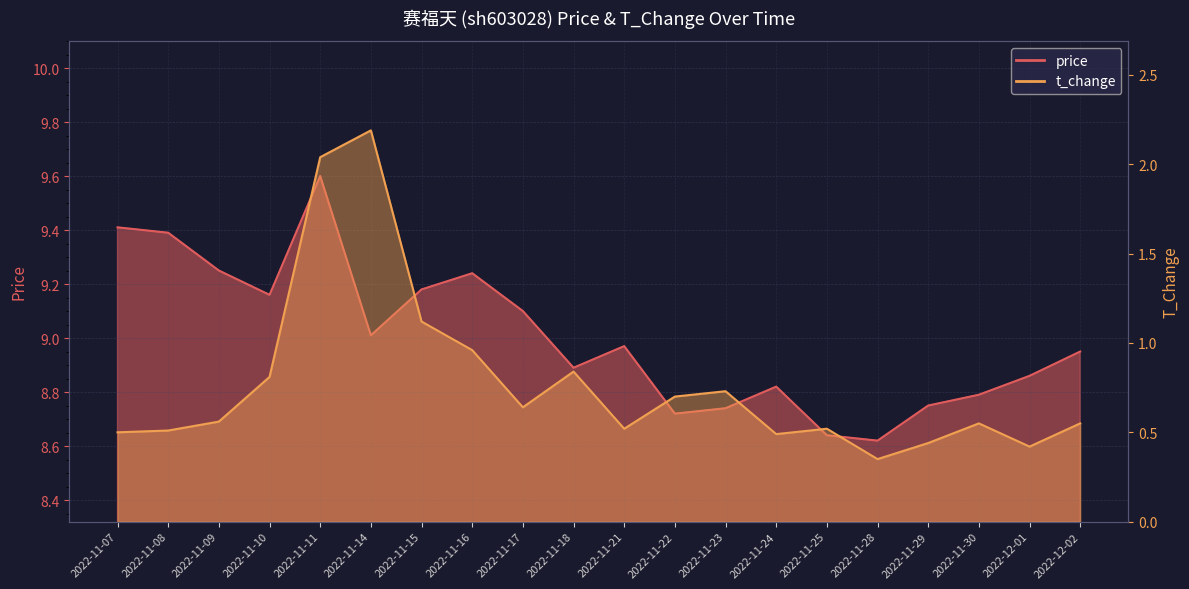

Reading right to left, list all the values displayed in this chart.

price: 2022-12-02=8.9	2022-12-01=8.9	2022-11-30=8.8	2022-11-29=8.8	2022-11-28=8.6	2022-11-25=8.6	2022-11-24=8.8	2022-11-23=8.7	2022-11-22=8.7	2022-11-21=9.0	2022-11-18=8.9	2022-11-17=9.1	2022-11-16=9.2	2022-11-15=9.2	2022-11-14=9.0	2022-11-11=9.6	2022-11-10=9.2	2022-11-09=9.2	2022-11-08=9.4	2022-11-07=9.4
t_change: 2022-12-02=0.6	2022-12-01=0.4	2022-11-30=0.6	2022-11-29=0.4	2022-11-28=0.3	2022-11-25=0.5	2022-11-24=0.5	2022-11-23=0.7	2022-11-22=0.7	2022-11-21=0.5	2022-11-18=0.8	2022-11-17=0.6	2022-11-16=1.0	2022-11-15=1.1	2022-11-14=2.2	2022-11-11=2.0	2022-11-10=0.8	2022-11-09=0.6	2022-11-08=0.5	2022-11-07=0.5